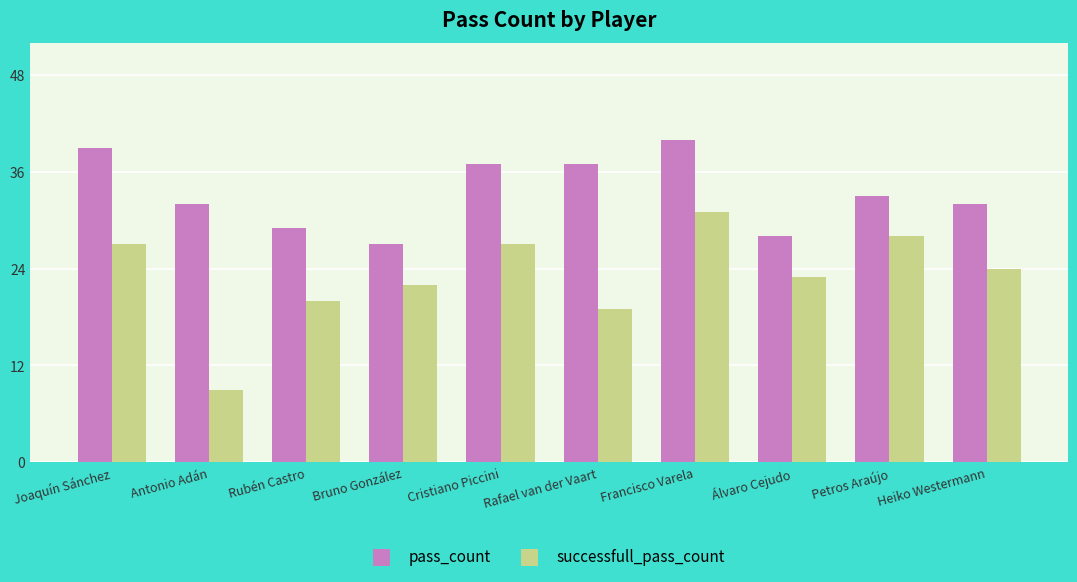

Which series has the largest range (max minus min)?

successfull_pass_count